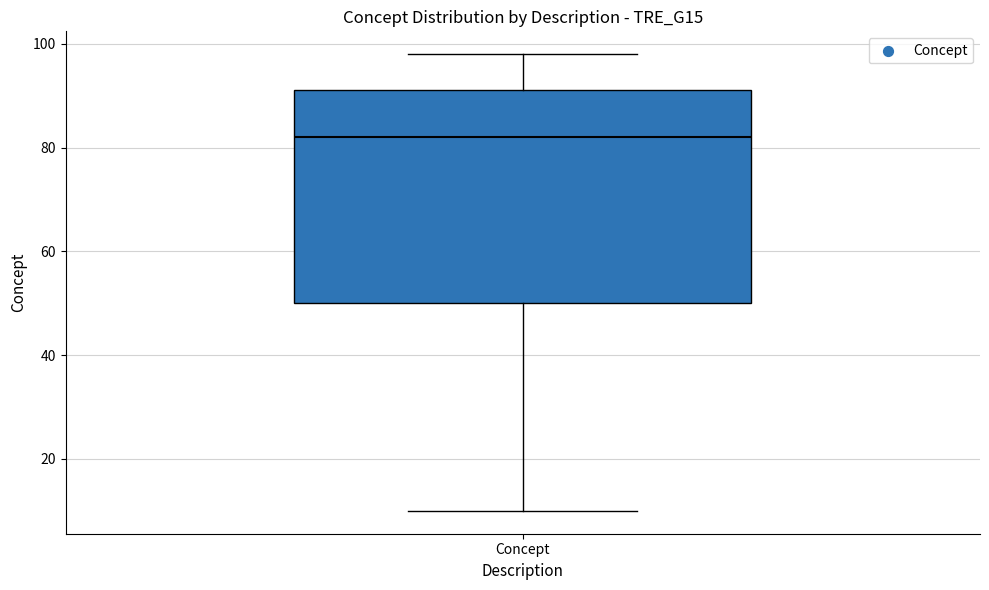

Read this box plot against the y-axis: the position of the median line, the range covered by the box, and the ends of both whiskers. The values are not printed on the chart, so give them approximately, as read against the axis.

median 82, box 50 to 92, whiskers 10 to 98